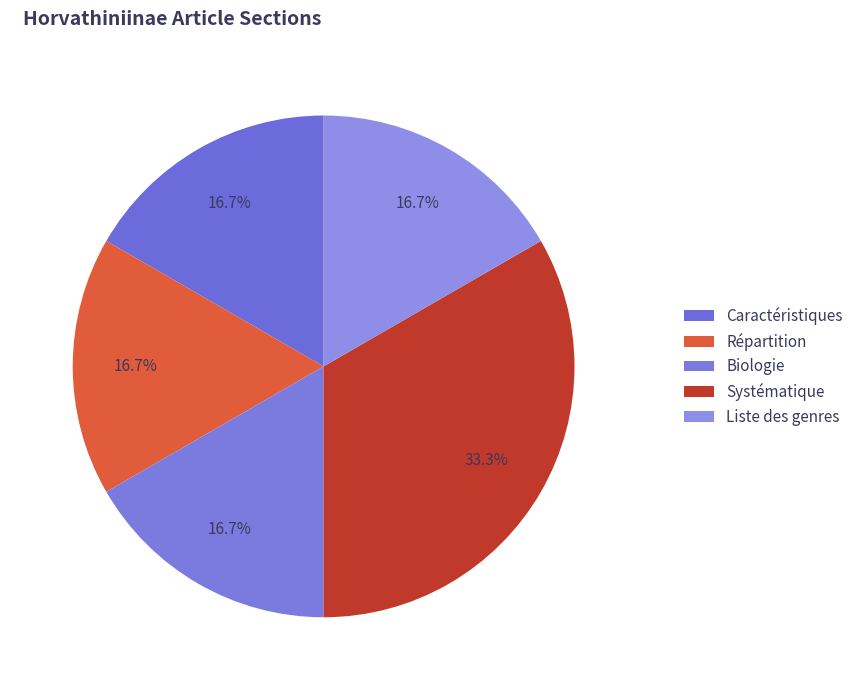

Is Caractéristiques the majority of the pie?

No